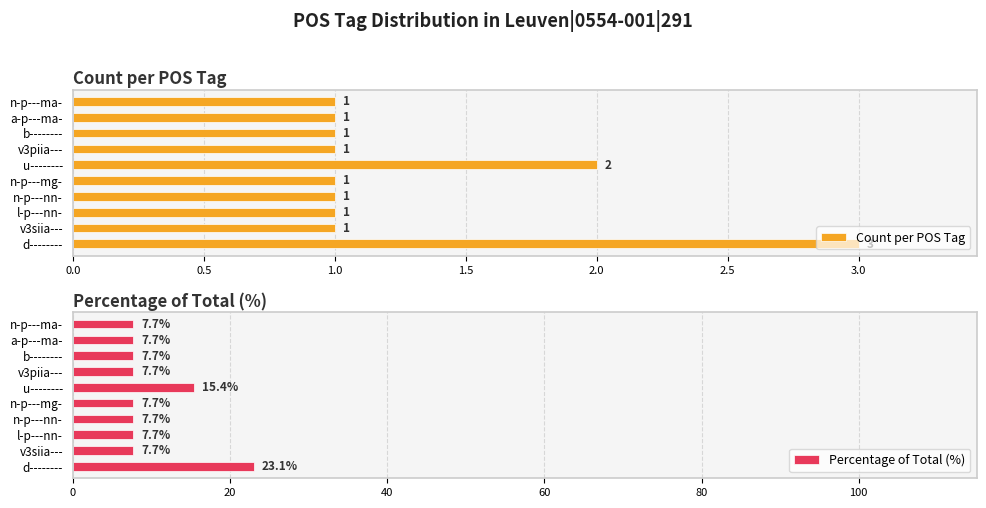

List the series in order of their peak value, highest first.

Percentage of Total (%), Count per POS Tag